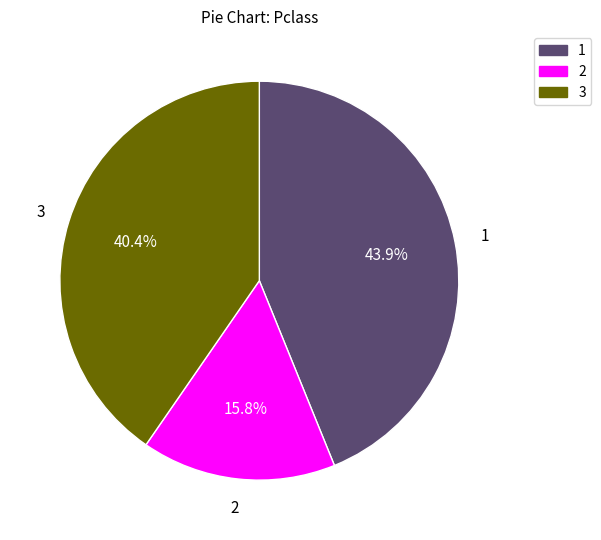

Is there a majority slice in this chart?

No